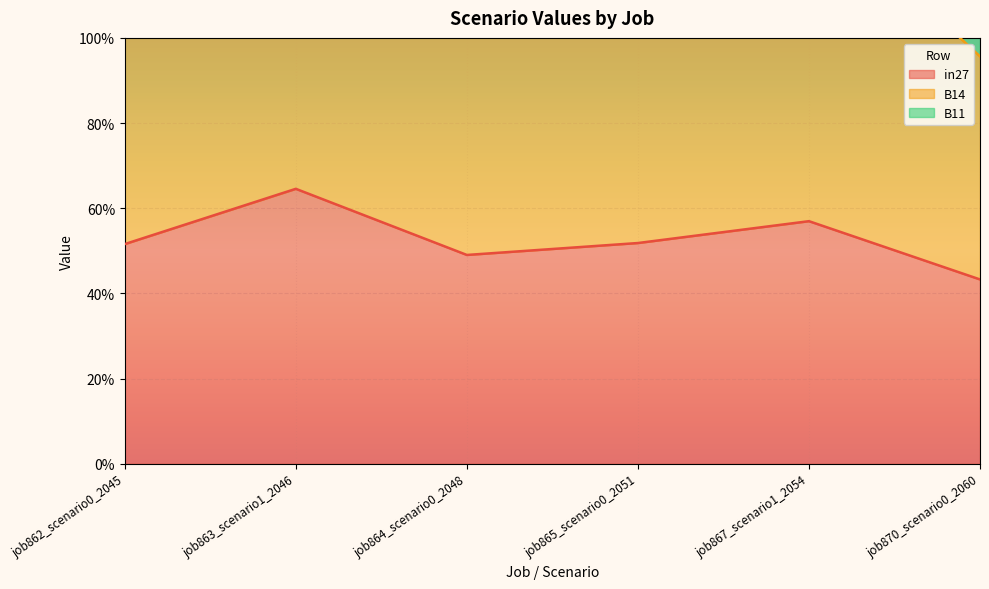

At which label is in27 closest to 0?

job870_scenario0_2060